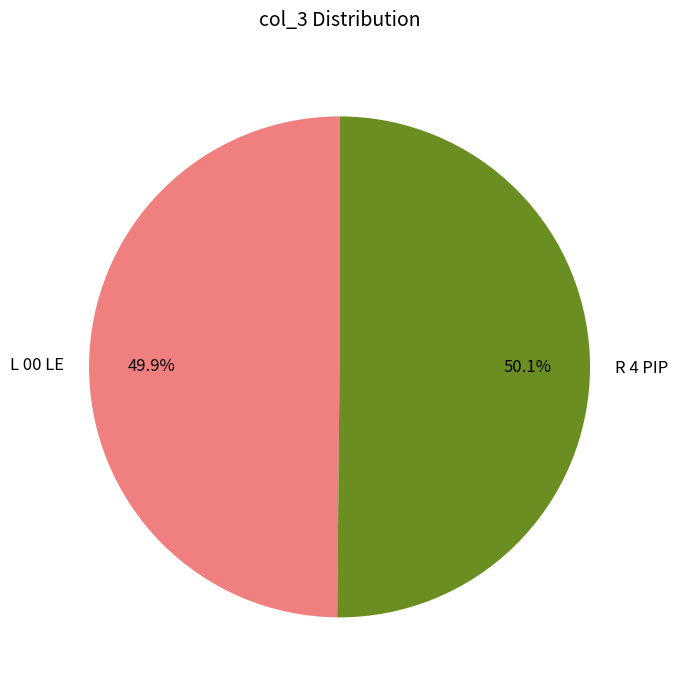

Is it true that L 00 LE is 50% of the pie?

True